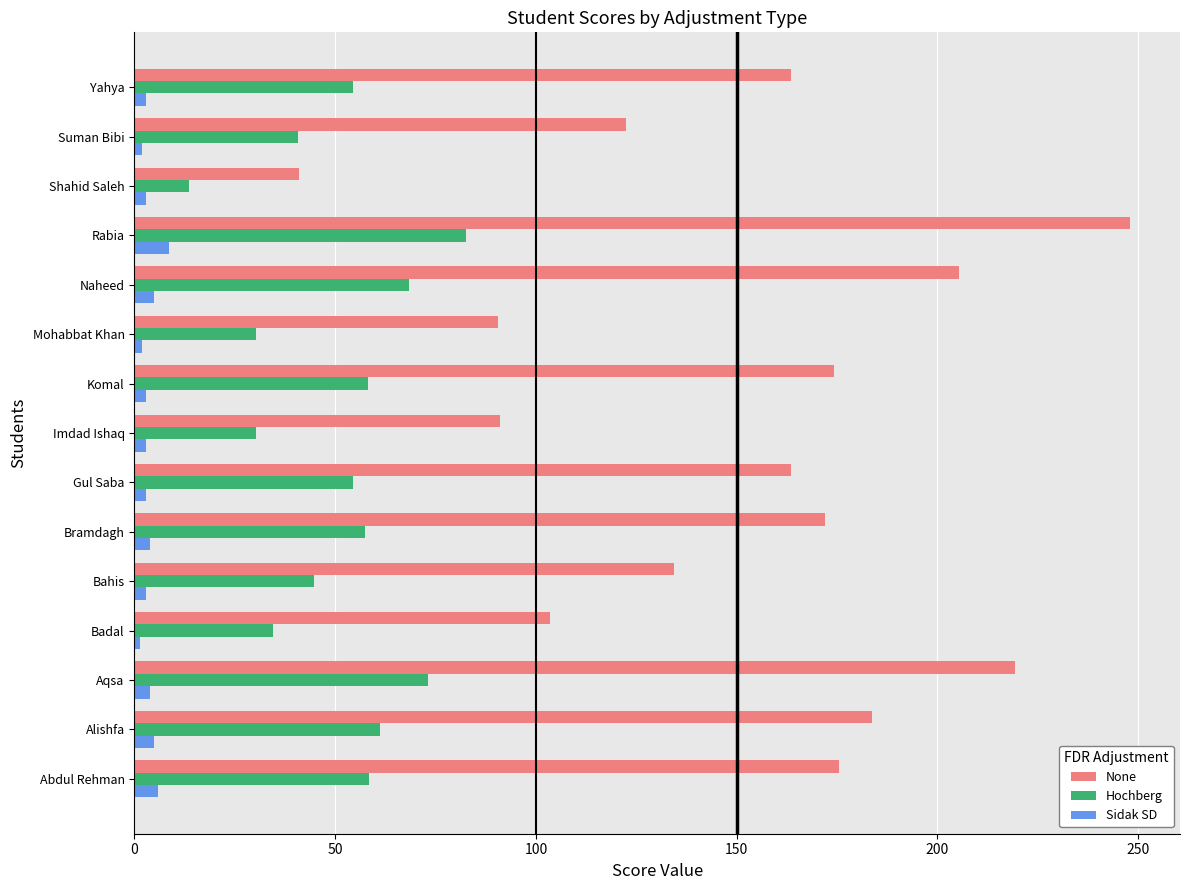

At which category is the sum across all series the highest?

Rabia